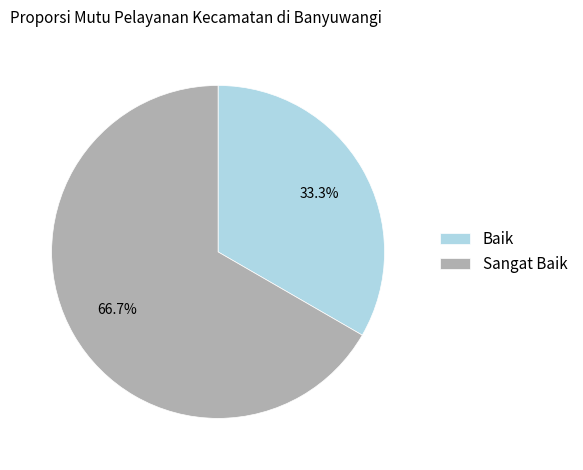

To the nearest percent, what portion does Sangat Baik represent?

67%